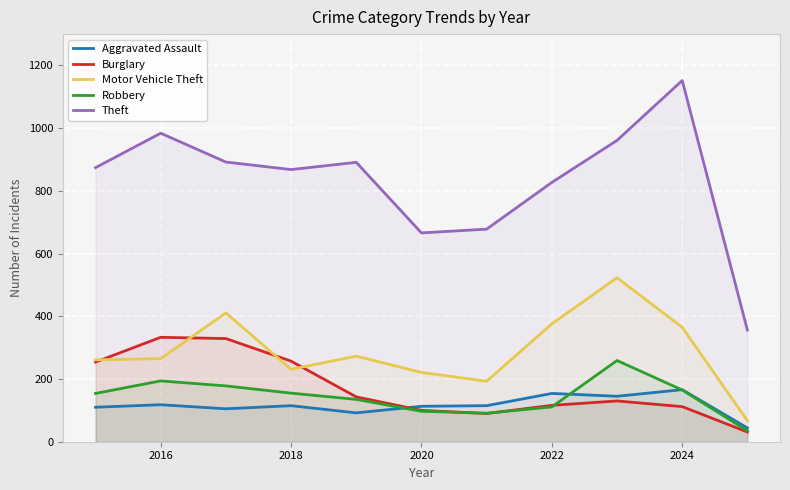

What is the lowest value of the Theft series?

356